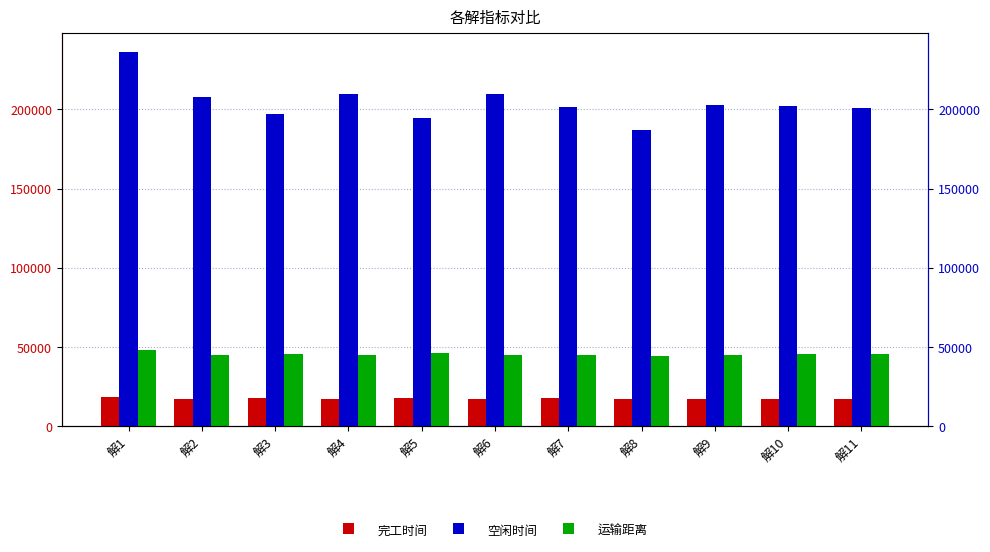

At how many categories does at least one series exceed 187941?

10